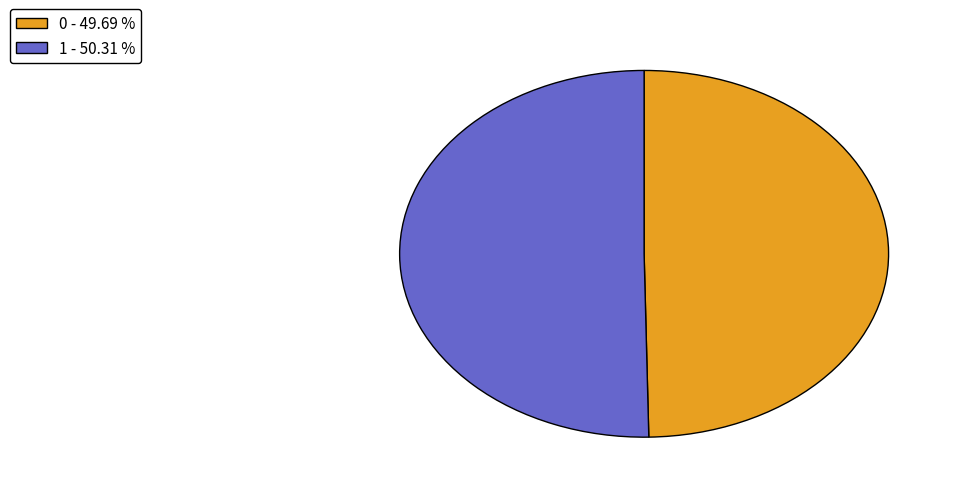

Which slice is the largest?

1